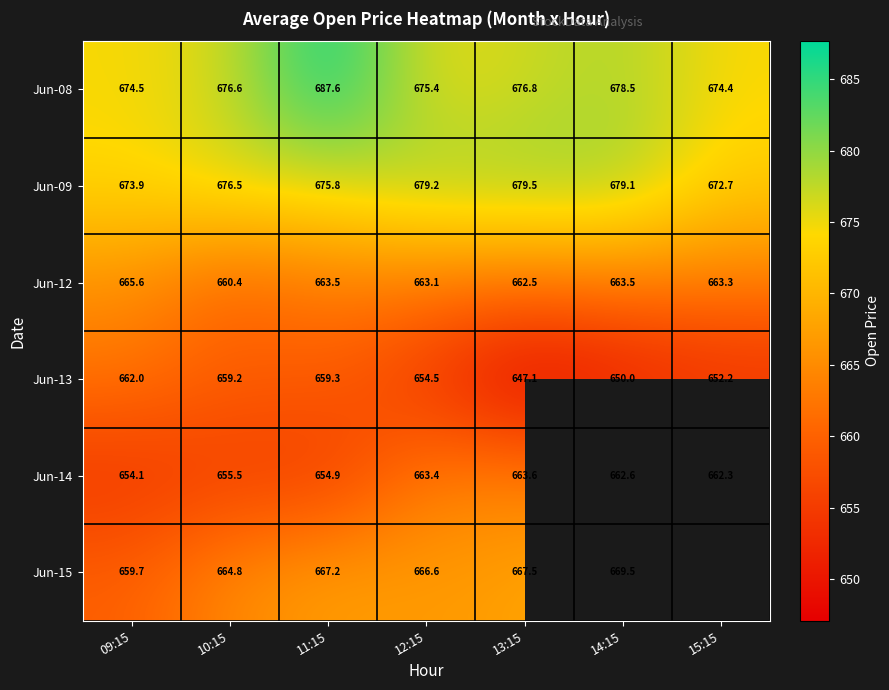

At which label is Jun-13 closest to 654?

12:15